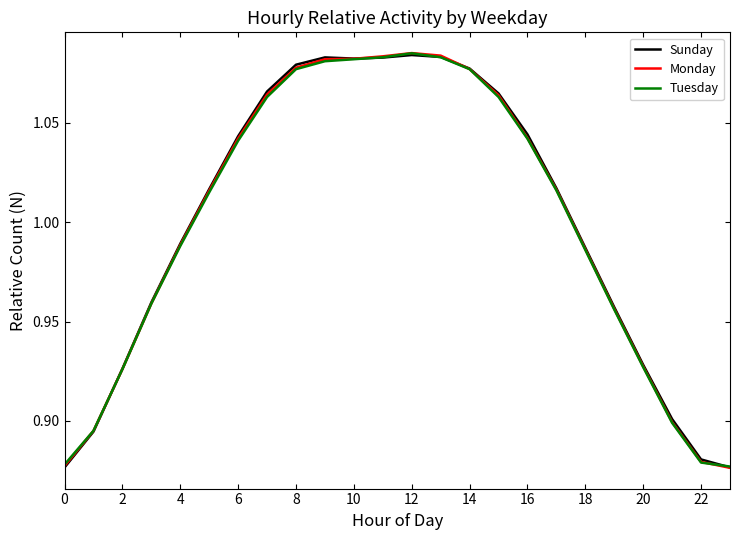

True or false: Tuesday has more than 1 interior local peaks.

False